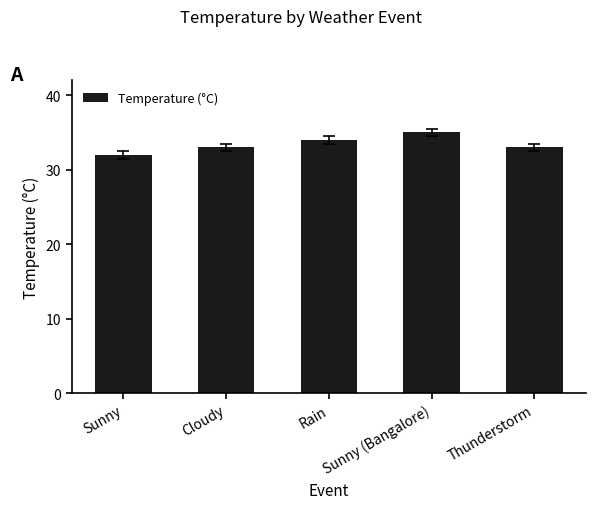

What value does the data have at Thunderstorm?

33